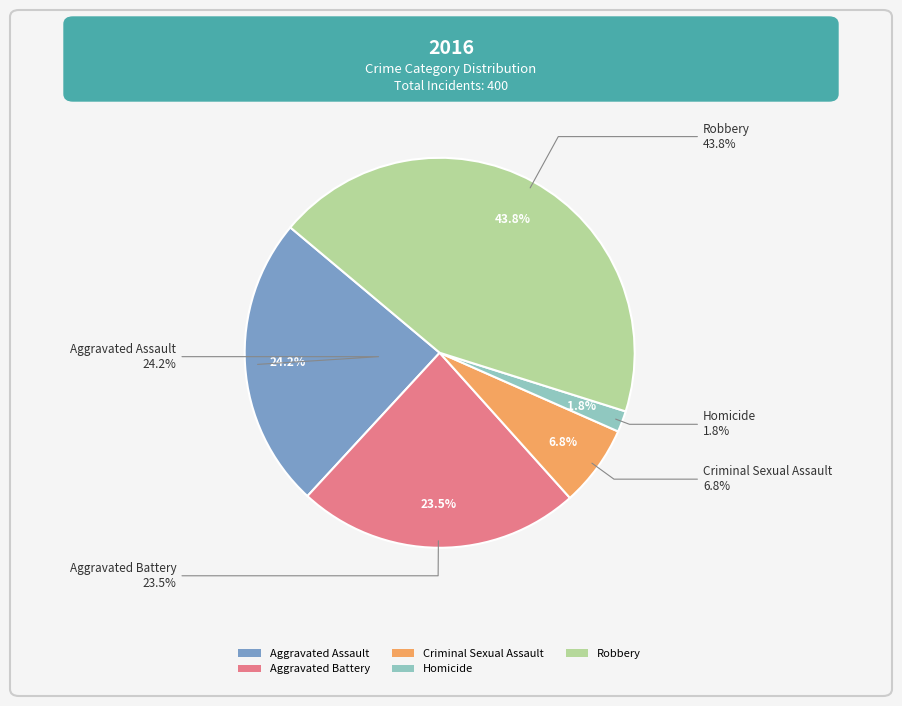

Which has a higher value, Robbery or Homicide?

Robbery